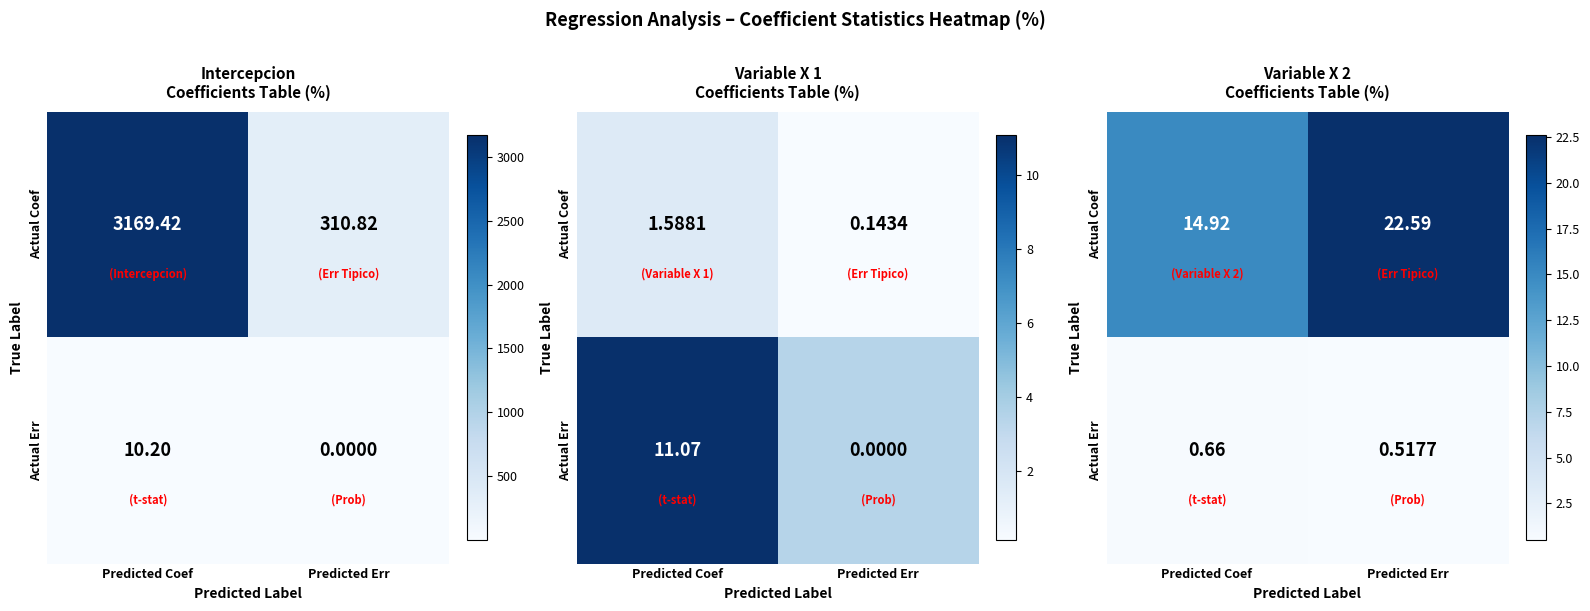

List the series in order of their overall mean, highest first.

Actual Coef, Actual Err